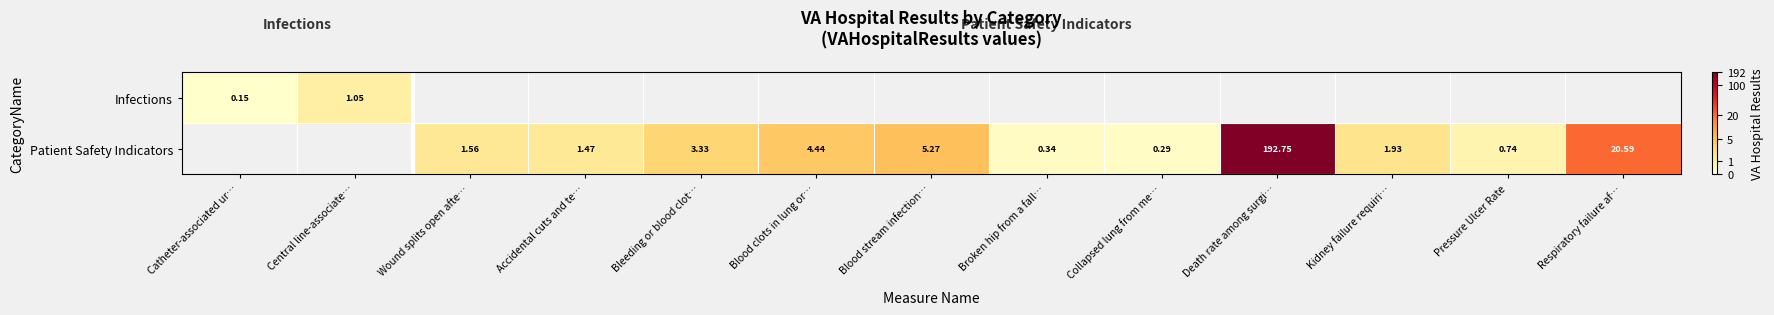

Between Respiratory failure af… and Death rate among surgi…, which is larger?

Death rate among surgi…